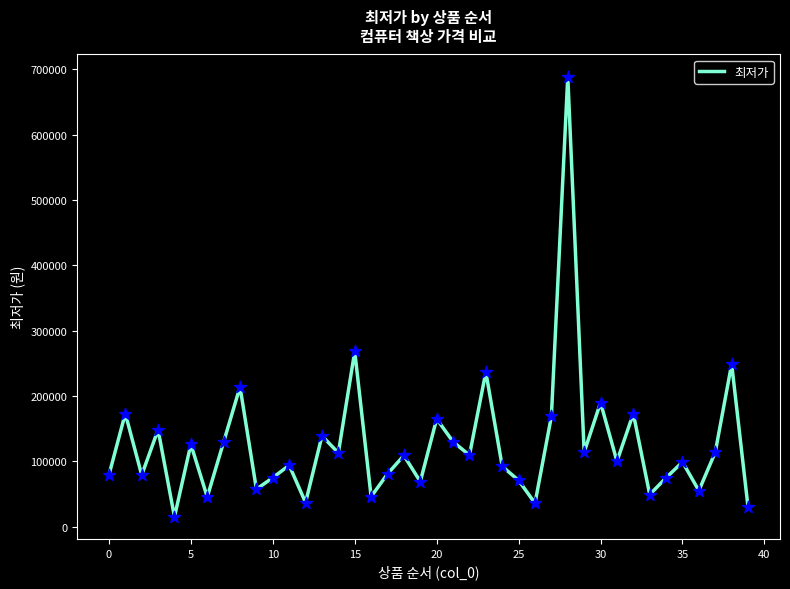

What is the smallest value displayed?

15000